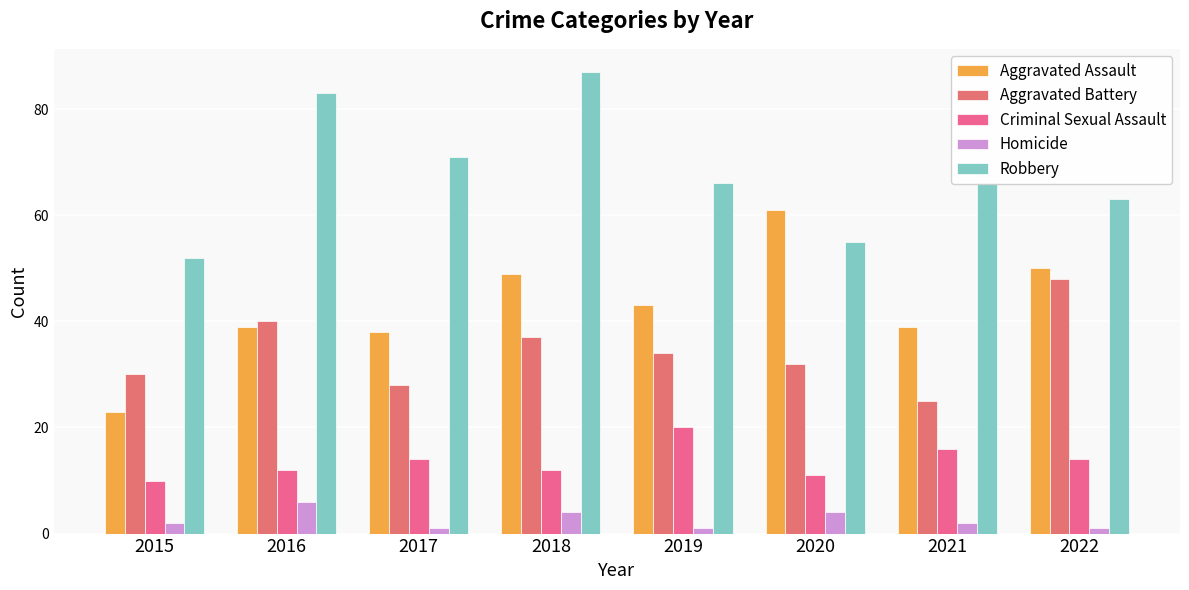

Rank the series by their maximum value, from lowest to highest.

Homicide, Criminal Sexual Assault, Aggravated Battery, Aggravated Assault, Robbery